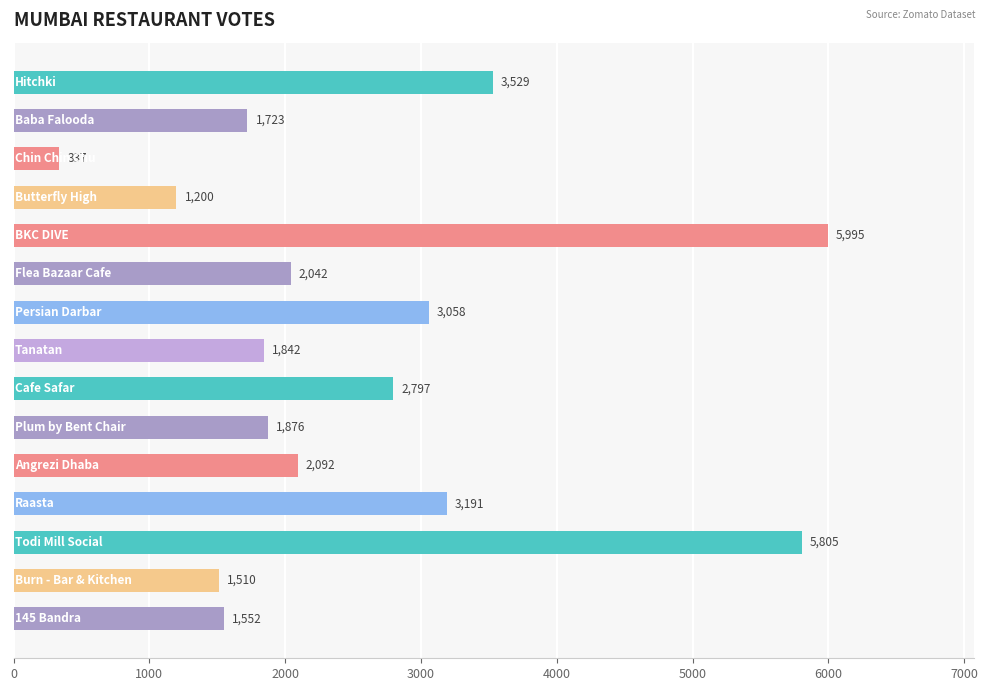

What is the value of the 15th bar from the top?

1552